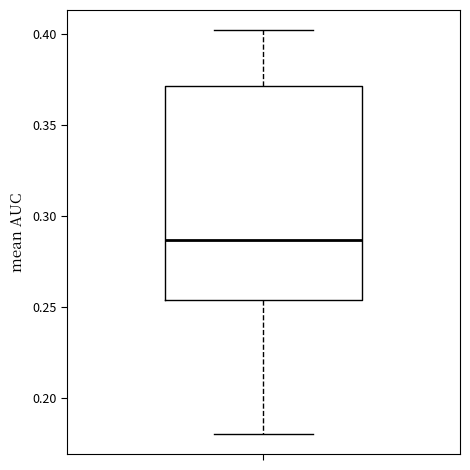

Transcribe this box plot: give where the median line is, the range the box spans, and where the two whiskers end, as read against the y-axis. The values are not printed on the chart, so give them approximately, as read against the axis.

median 0.285, box 0.255 to 0.370, whiskers 0.180 to 0.400